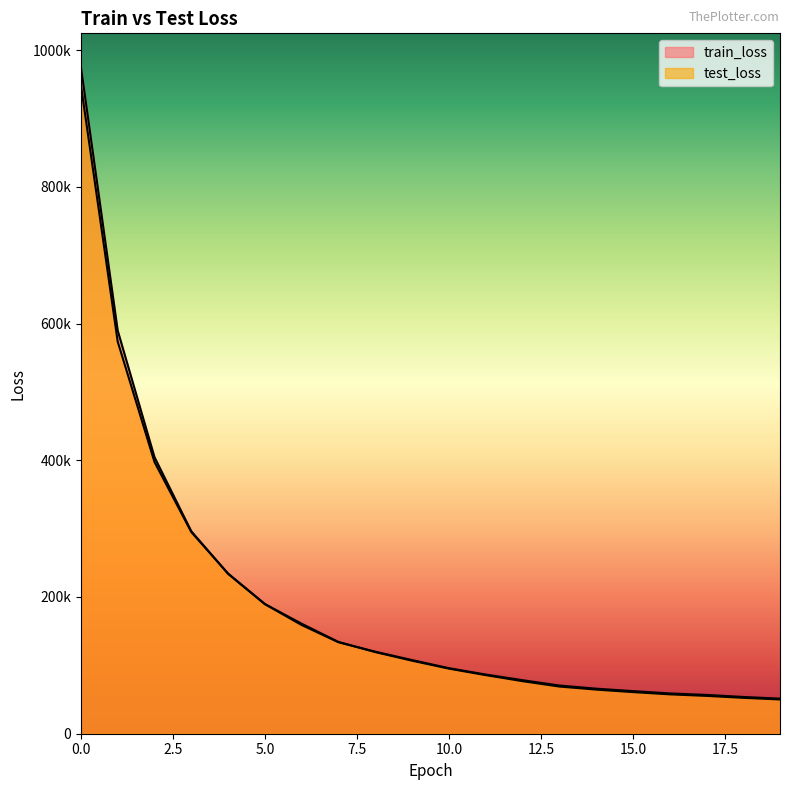

Is it true that test_loss equals 295040.2 at 3?

True